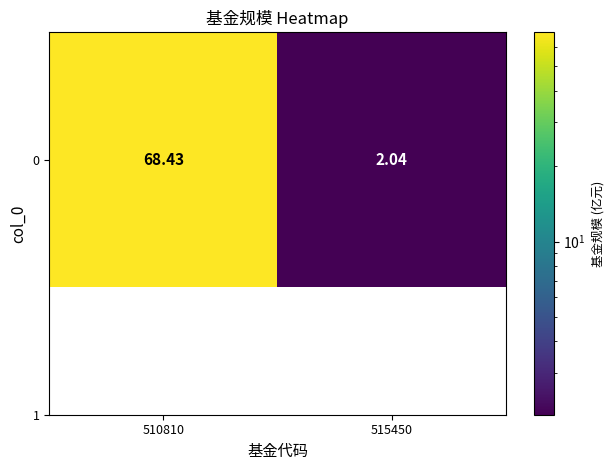

Reading left to right, what are all the values shown in this chart?

68.4	2.0